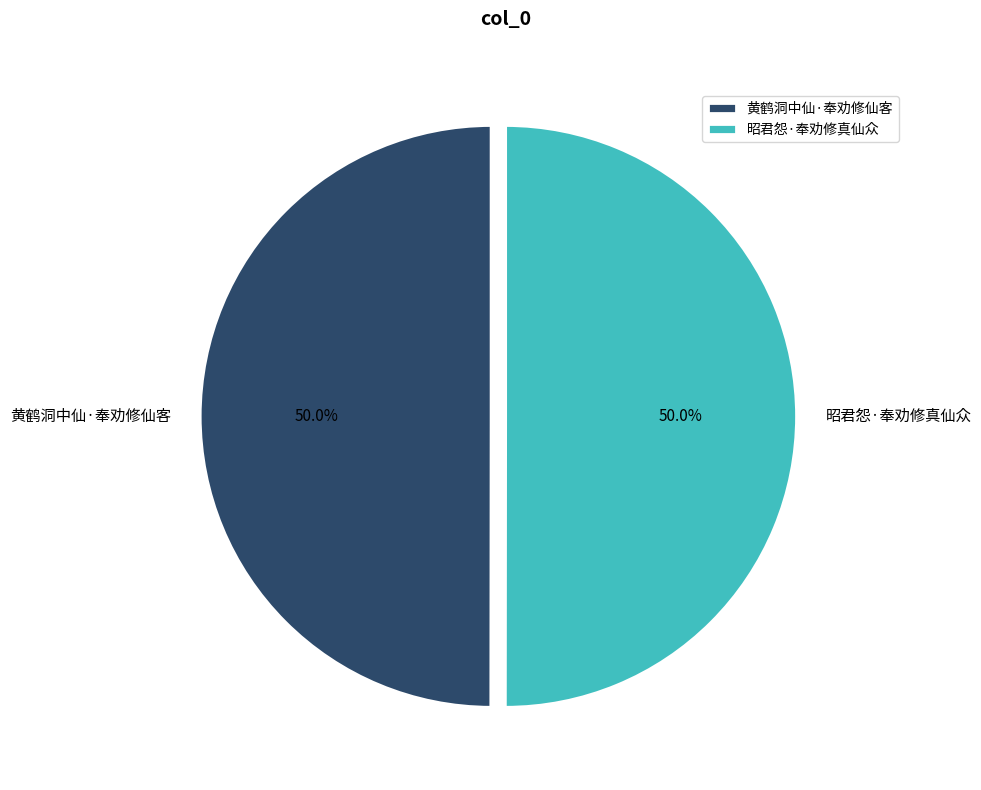

Is the sum of 昭君怨·奉劝修真仙众 and 黄鹤洞中仙·奉劝修仙客 greater than half?

Yes